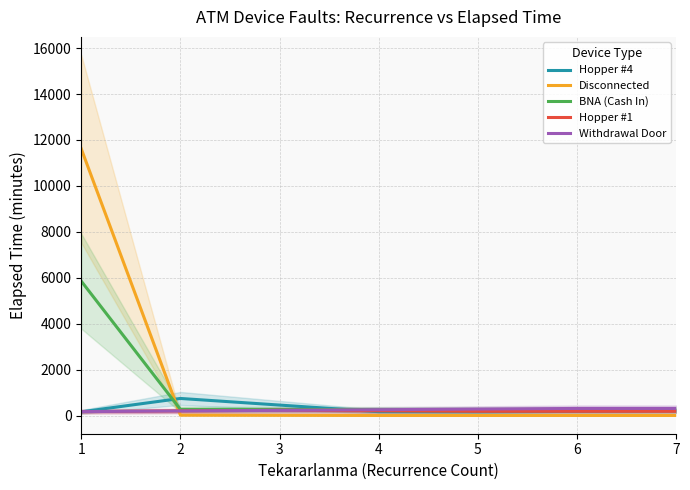

In Hopper #4, how many points are higher than both neighbors (excluding endpoints)?

1